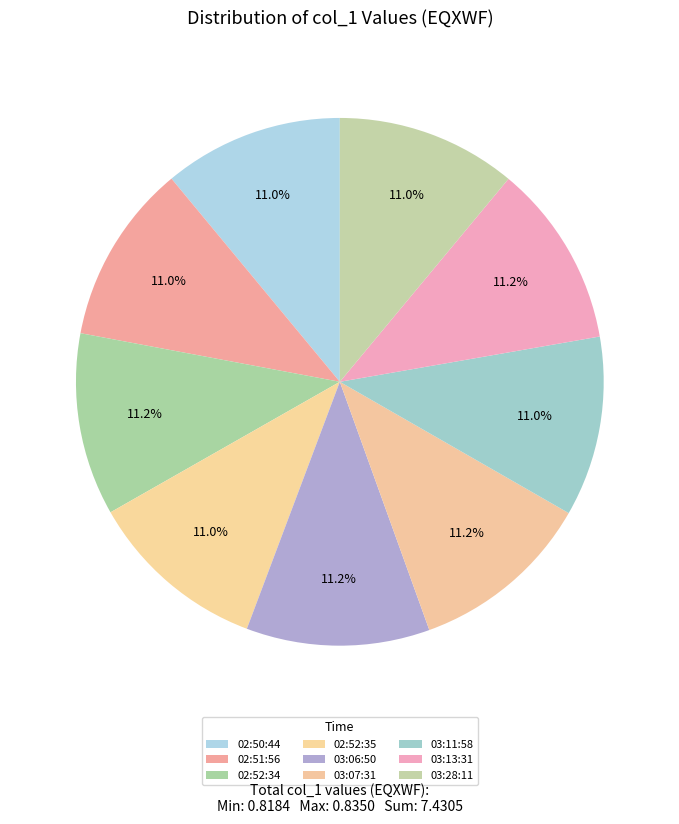

Is there any slice that represents more than half of the pie?

No